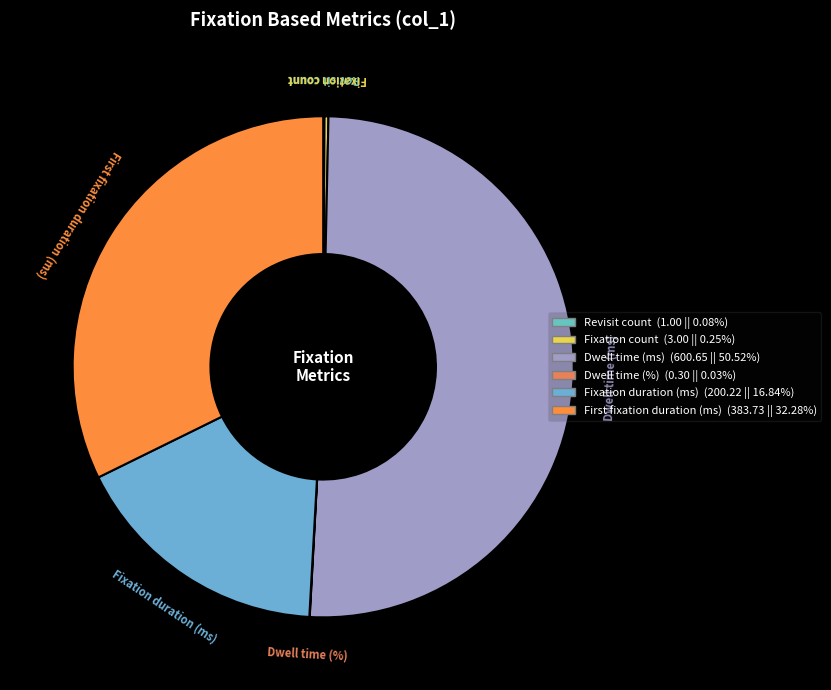

What is the majority slice?

Dwell time (ms)